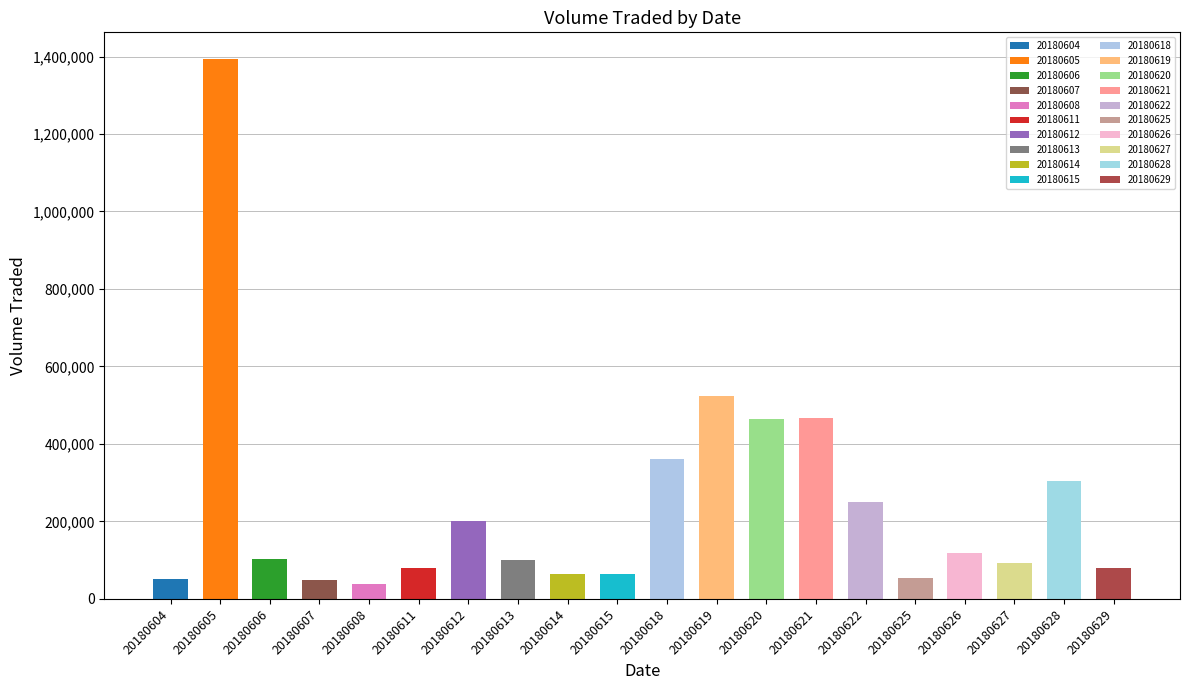

How many bars are there in total?

20